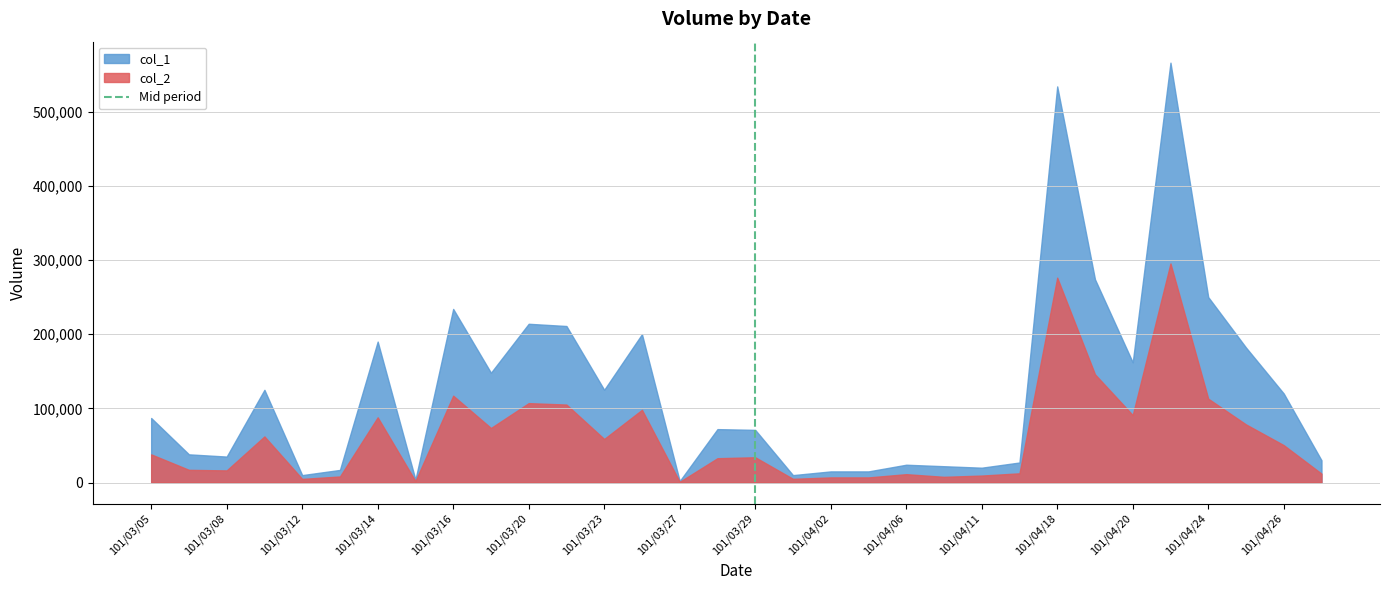

Rank the series by their maximum value, from lowest to highest.

col_2, col_1